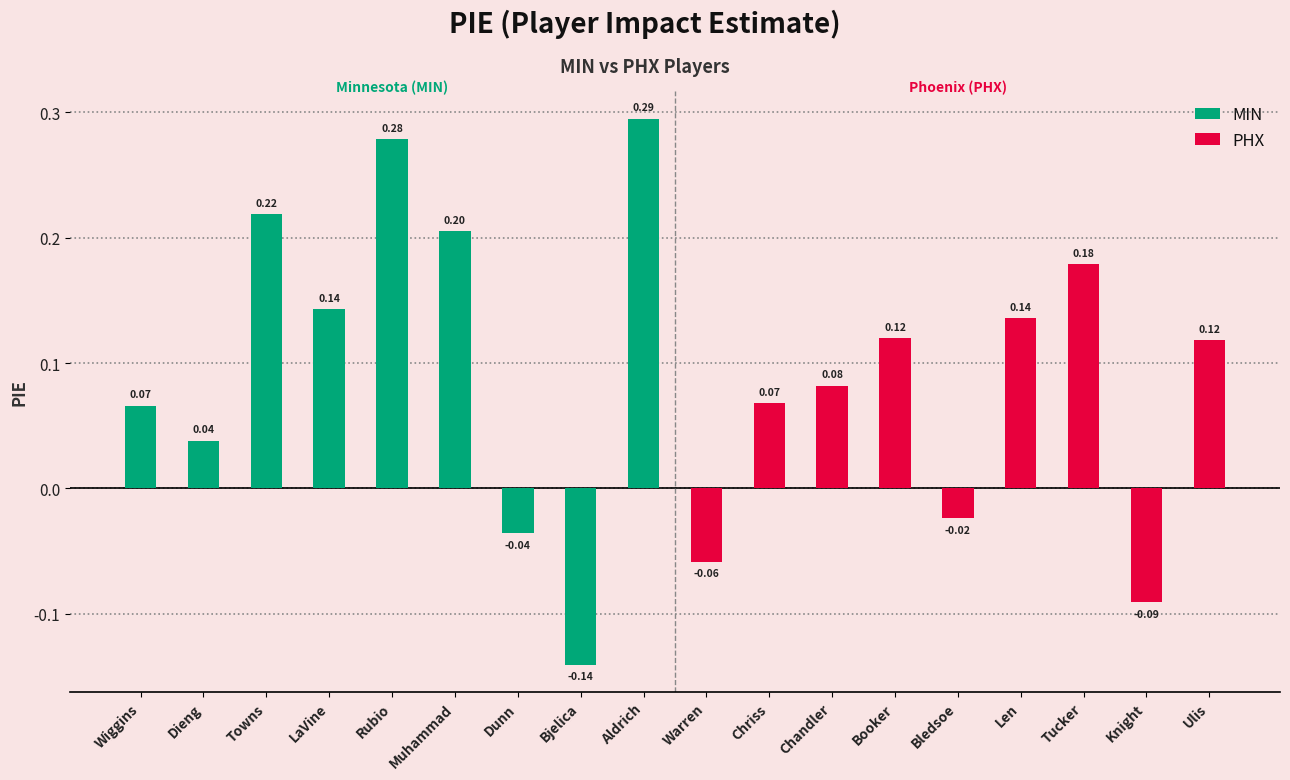

How many bars are there in total?

18